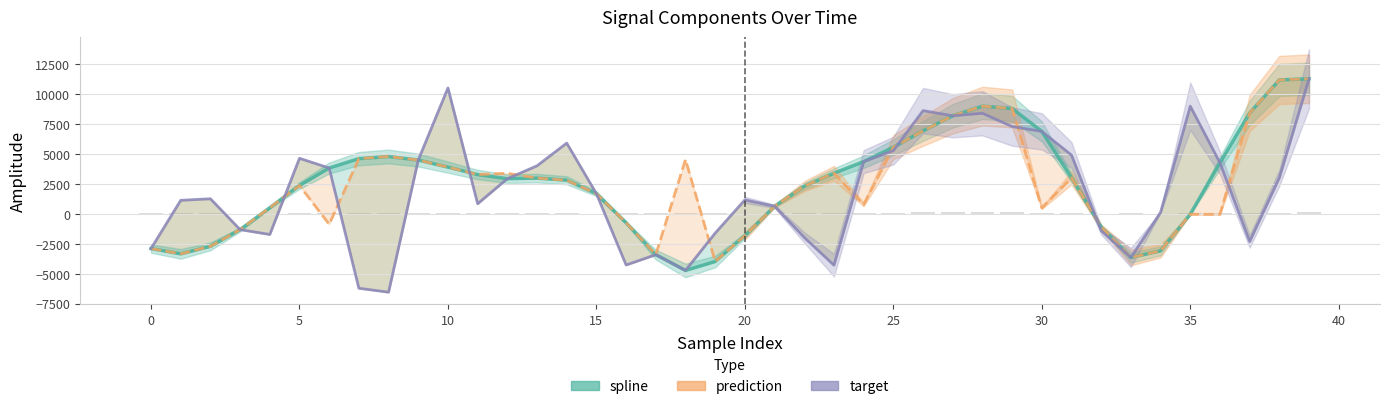

What is the label of the 22nd bar from the left?

21